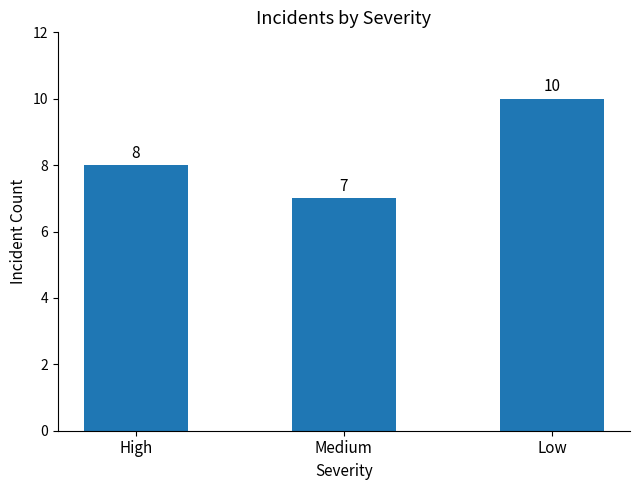

Where is the data nearest to the value 8?

High